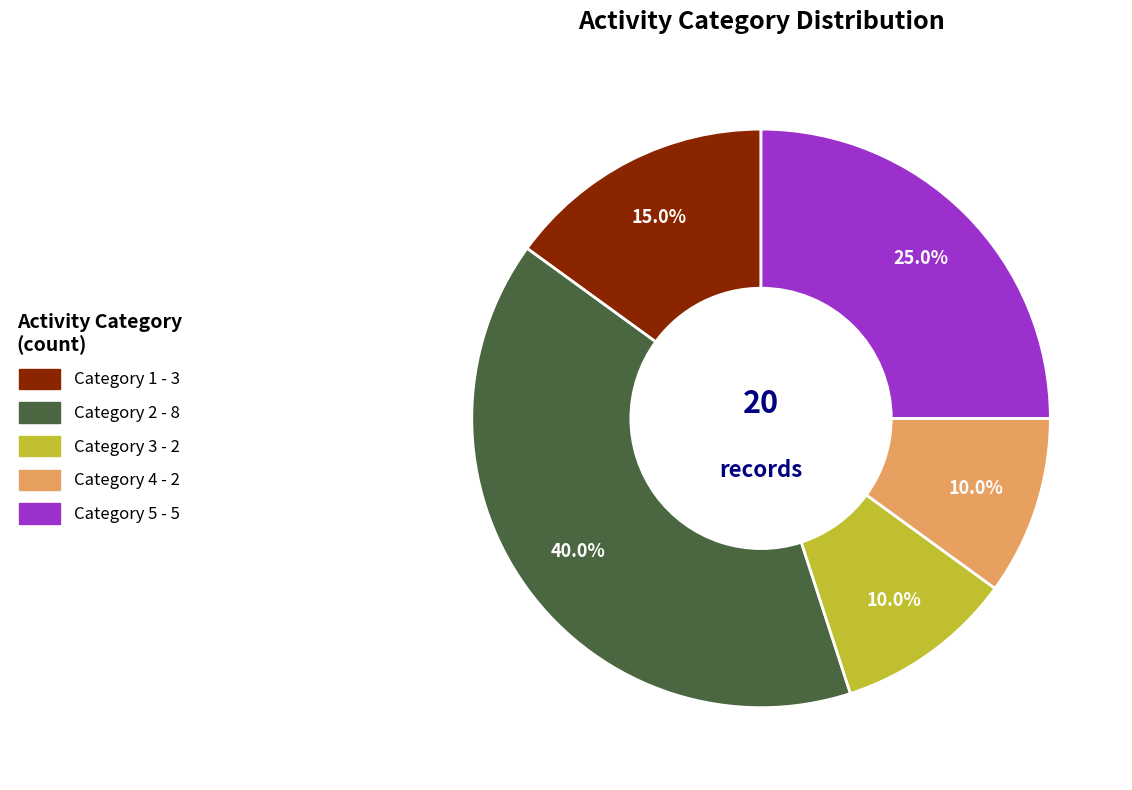

Which slice is the largest?

Category 2